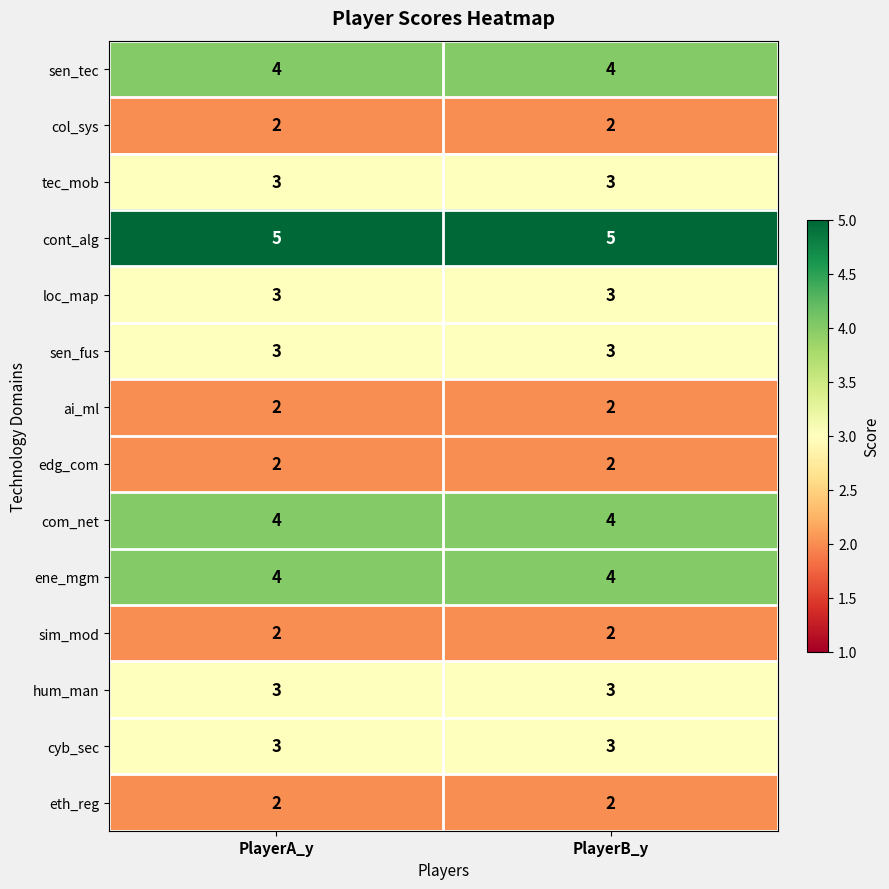

What is the spread (max minus min) of values at PlayerB_y?

3